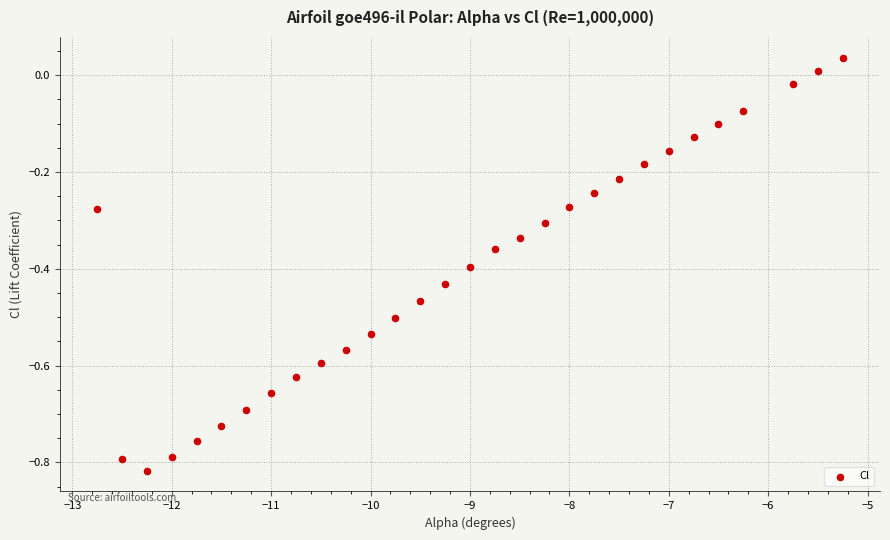

What is the range of Y values (max minus min)?

0.9